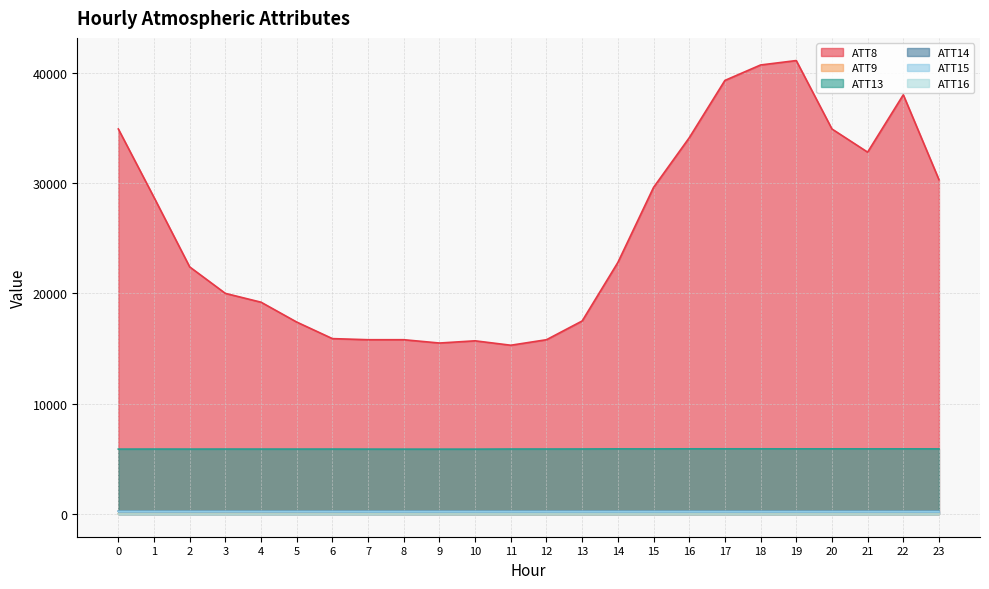

At which category does the chart reach its peak across all series?

19